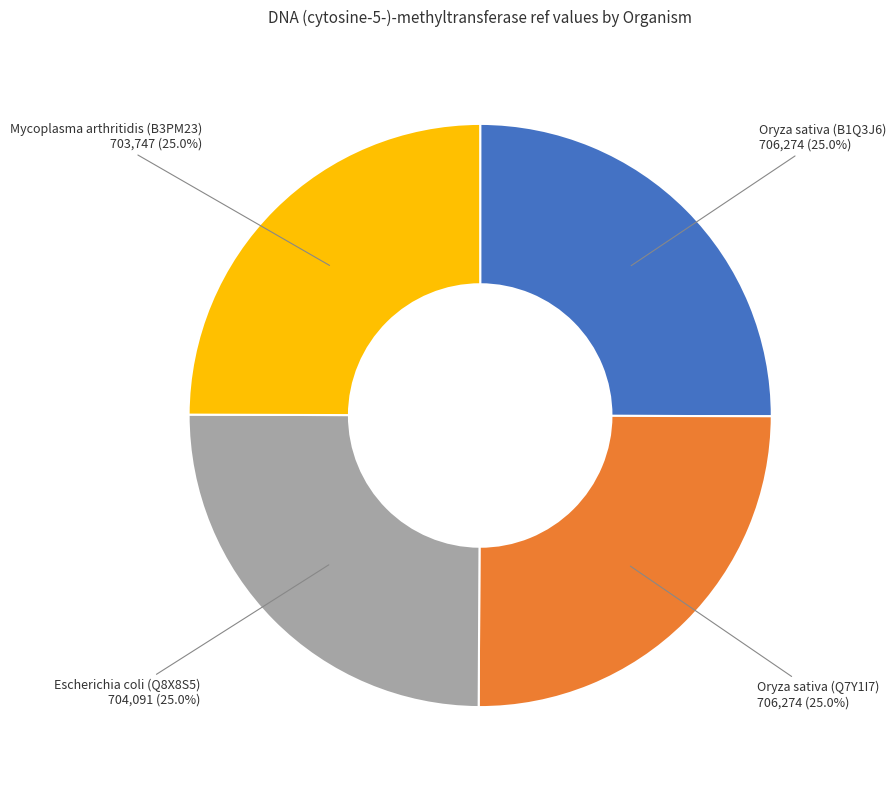

Is there a majority slice in this chart?

No